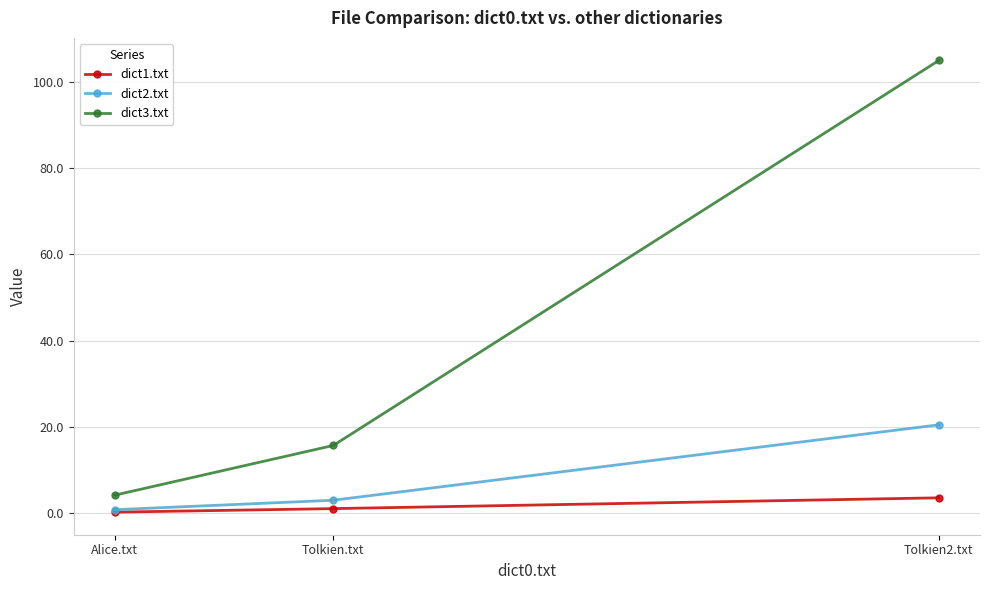

Which series has the widest spread of values?

dict3.txt